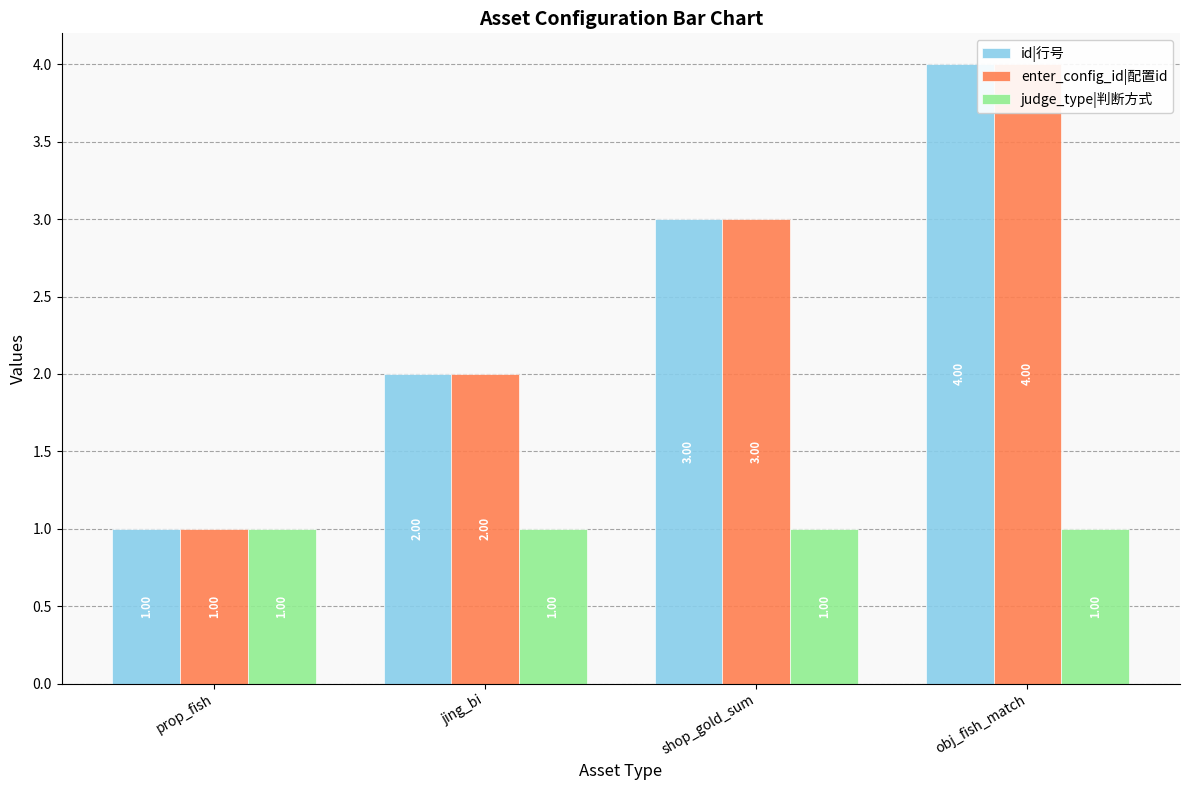

What is the total value across all series at jing_bi?

5